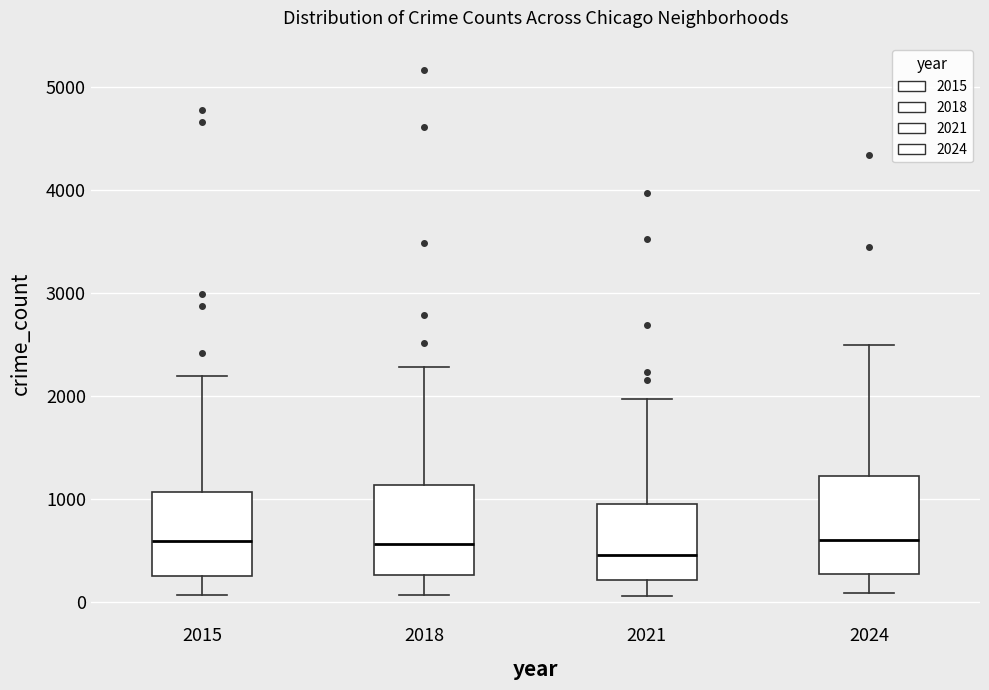

Reading left to right, transcribe this box plot: for each box, give where its median line is, the range the box spans, and where its two whiskers end, as read against the y-axis. The values are not printed on the chart, so give them approximately, as read against the axis.

2015: median 600, box 300 to 1100, whiskers 100 to 2200
2018: median 600, box 300 to 1100, whiskers 100 to 2300
2021: median 500, box 200 to 900, whiskers 100 to 2000
2024: median 600, box 300 to 1200, whiskers 100 to 2500